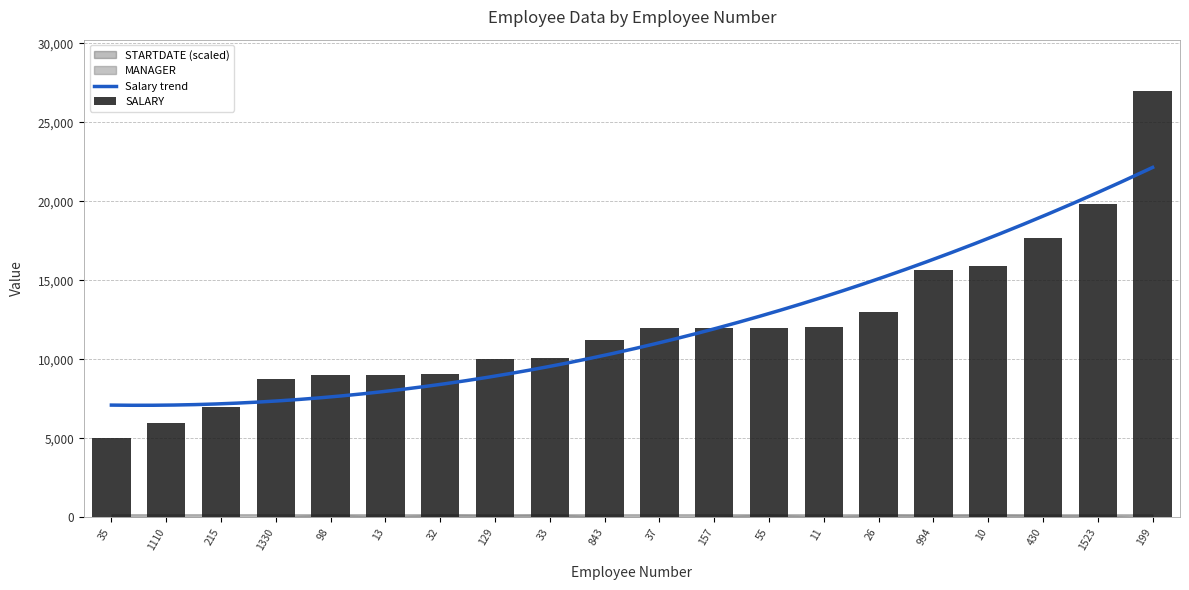

How many groups of bars are there?

20